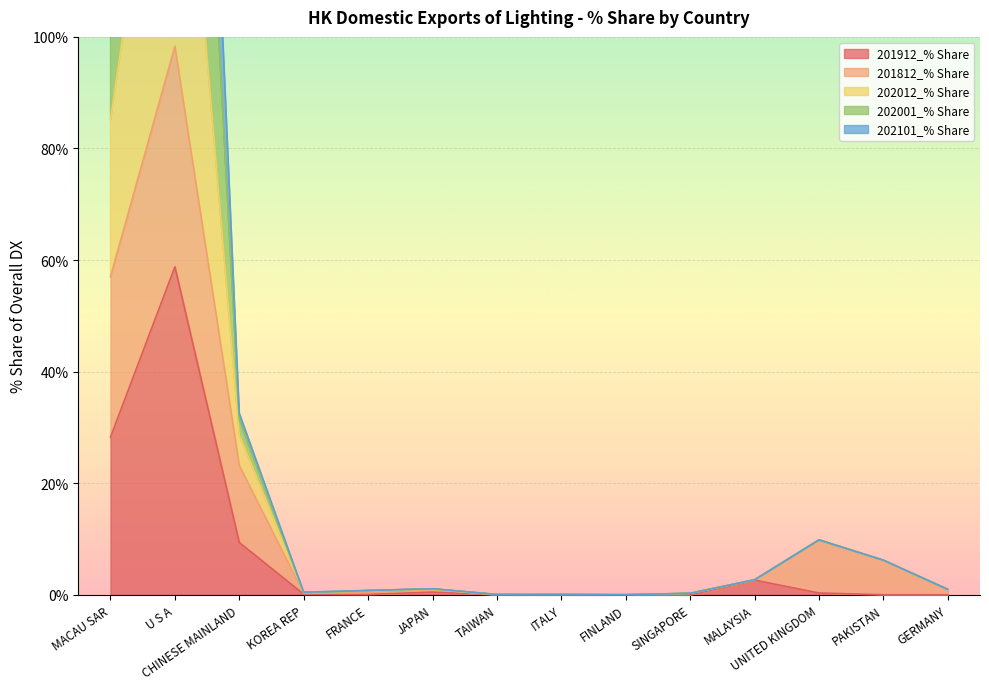

The 201912_% Share series shows 0.0 at PAKISTAN. True or false?

True